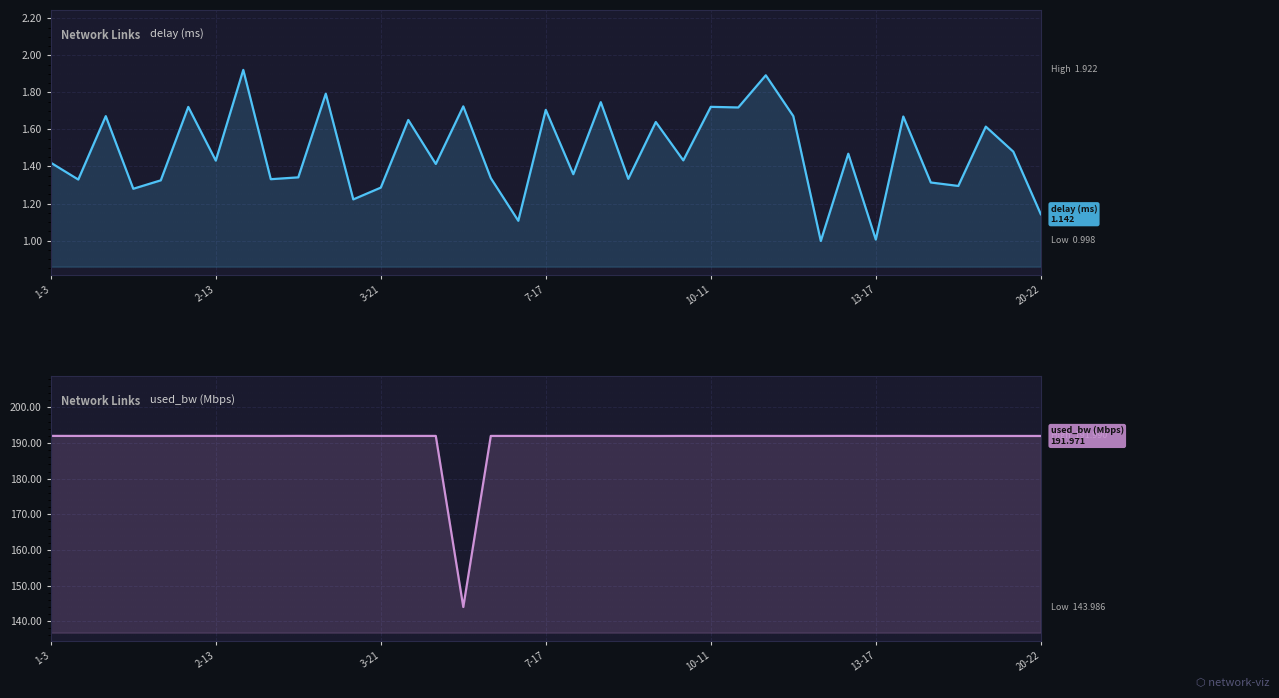

Rank the series at 34 from lowest to highest value.

delay (ms), used_bw (Mbps)